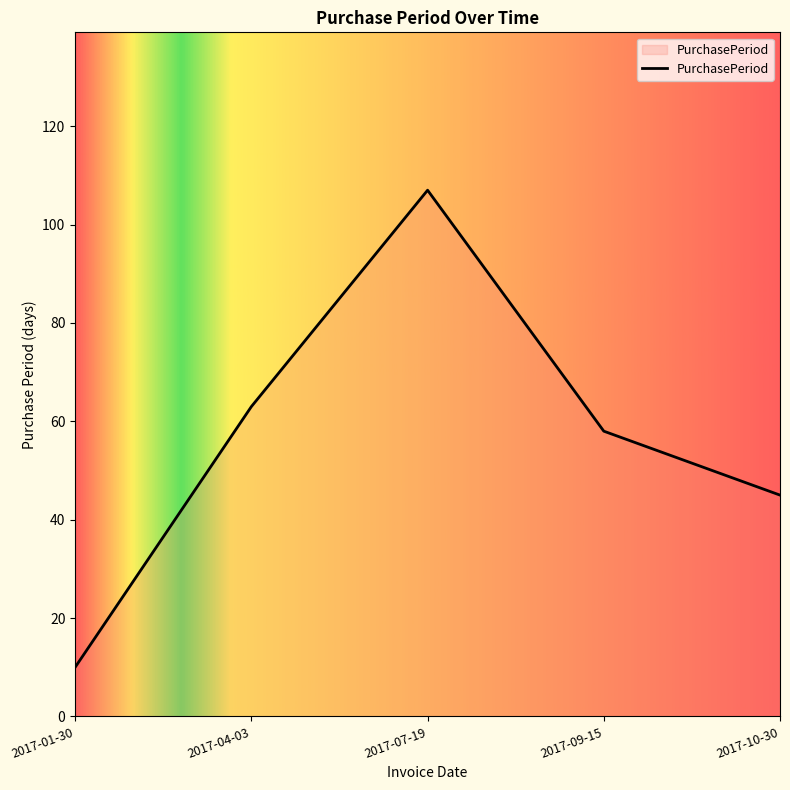

What is the minimum value shown in the chart?

10